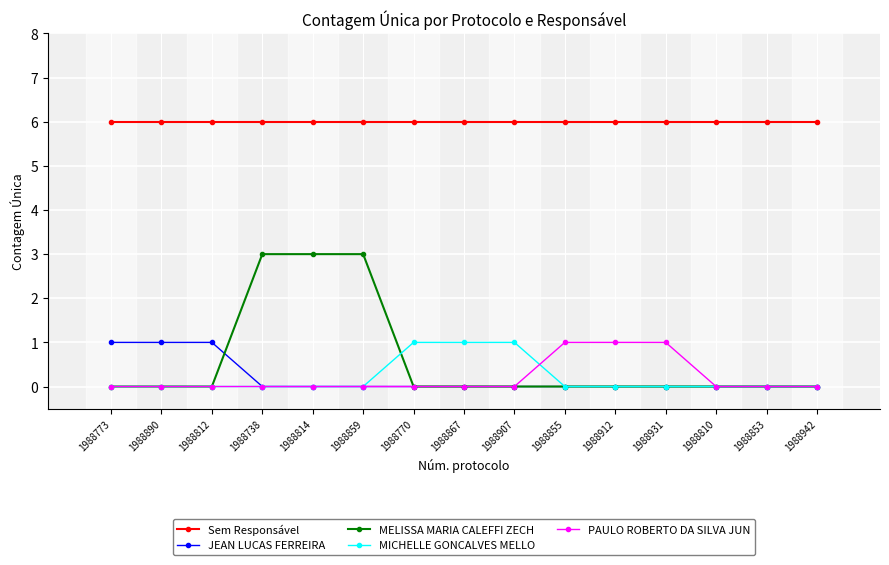

True or false: Sem Responsável and MICHELLE GONCALVES MELLO cross at least once.

False